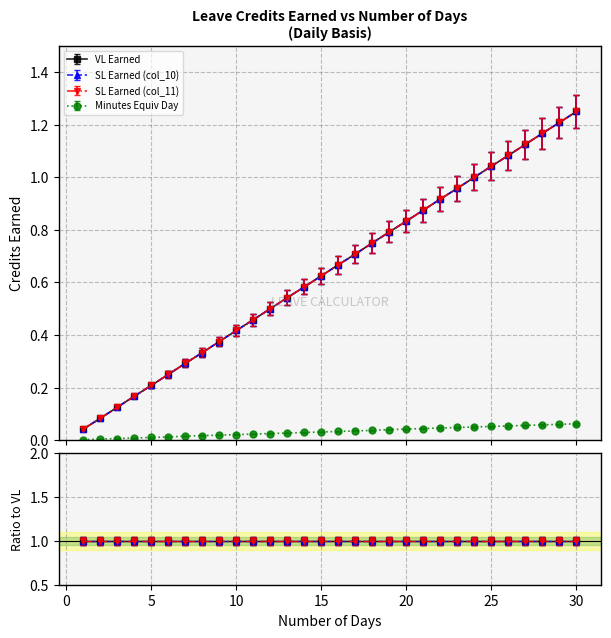

Rank the series by their maximum value, from lowest to highest.

Minutes Equiv Day, SL Earned (col_10), VL Earned, SL Earned (col_11)